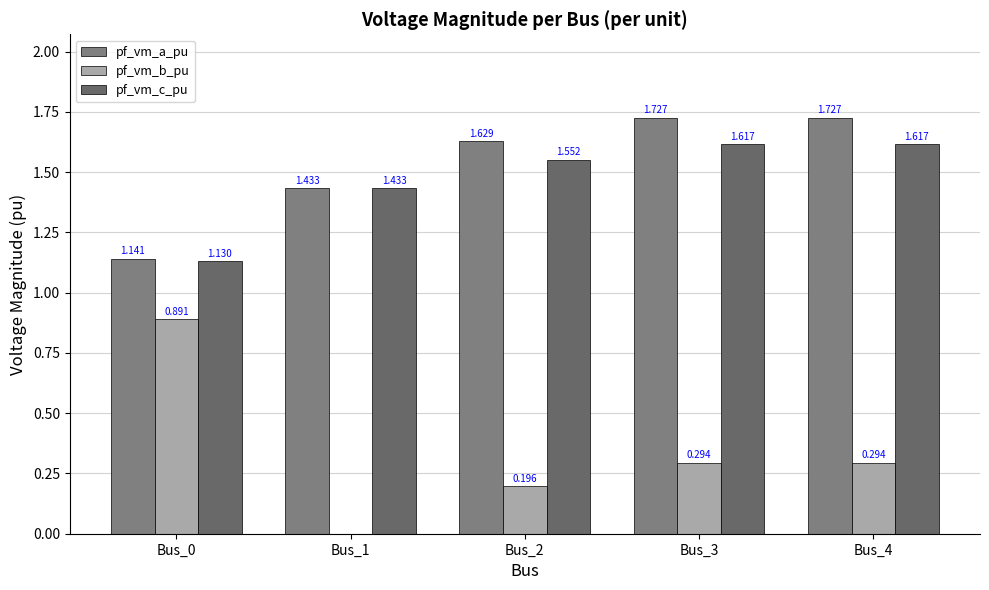

Which category has the lowest value across all series?

Bus_1